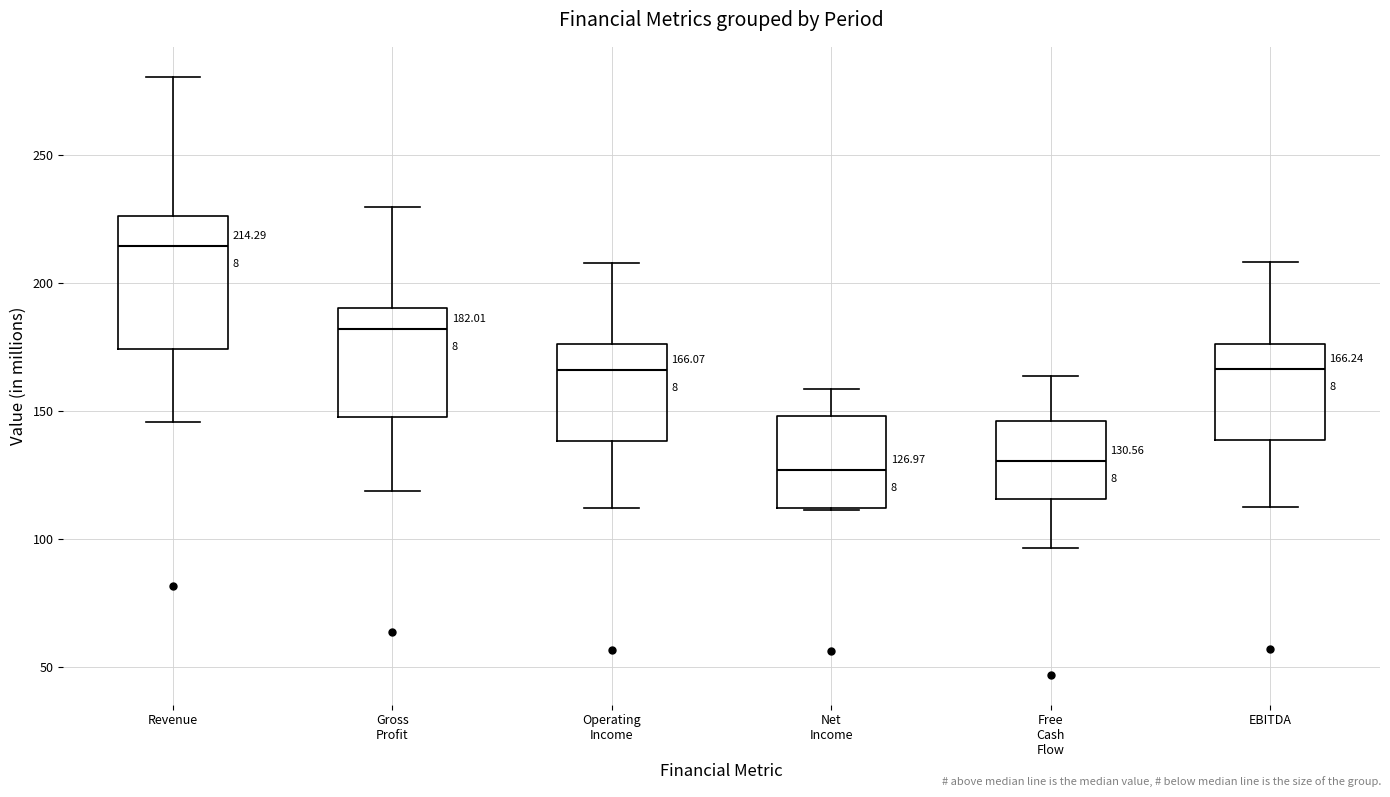

Which box is the tallest, from its lower edge to its upper edge?

Revenue